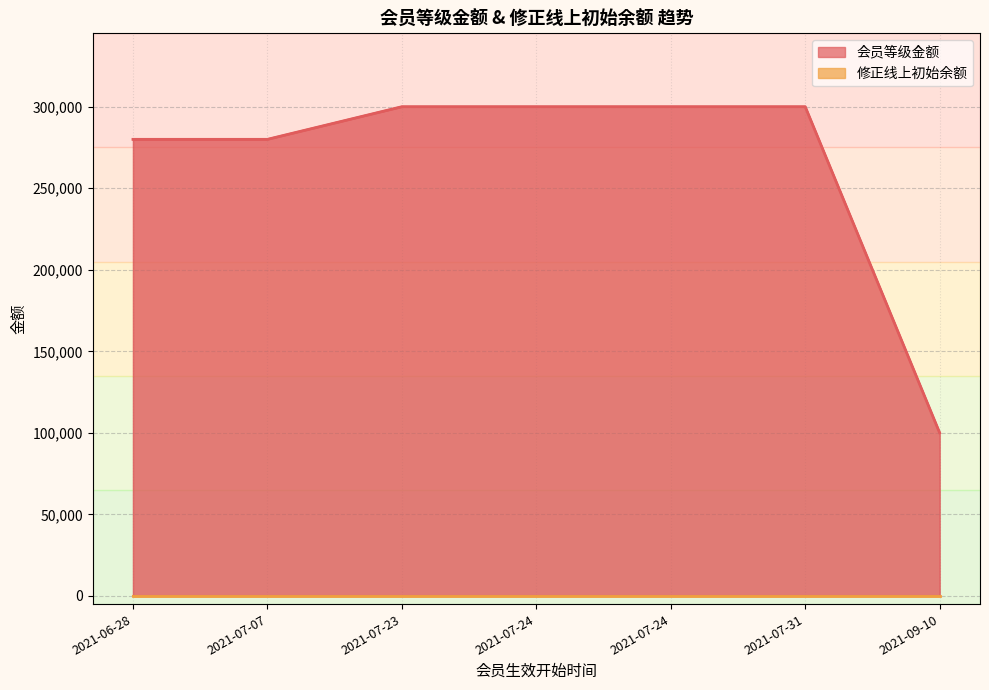

At how many categories does at least one series exceed 106767?

6